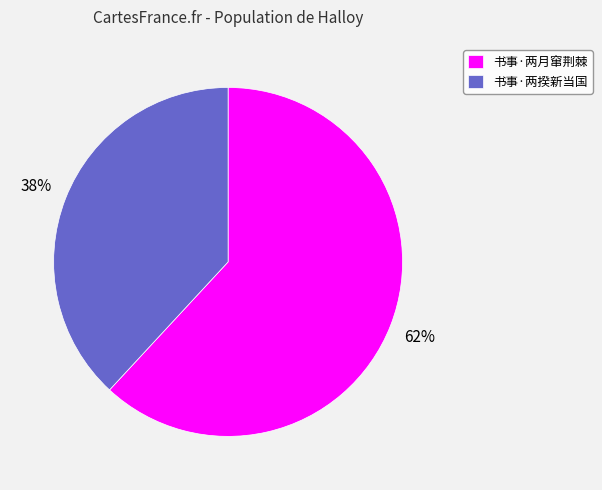

Count the number of slices in the pie.

2